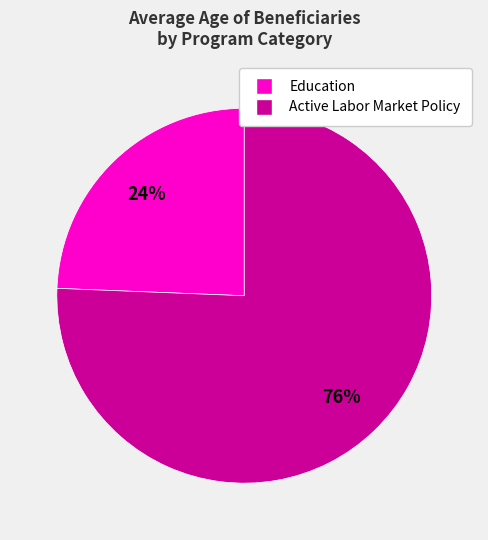

Is there a majority slice in this chart?

Yes